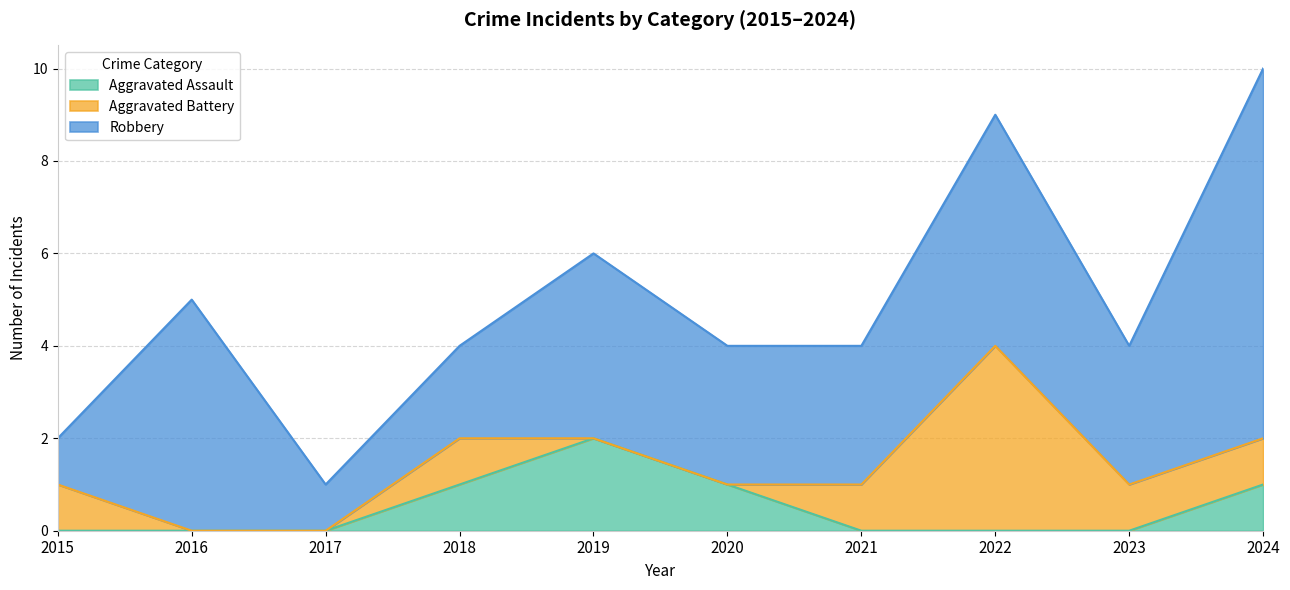

What is the total value across all series at 2020?

4